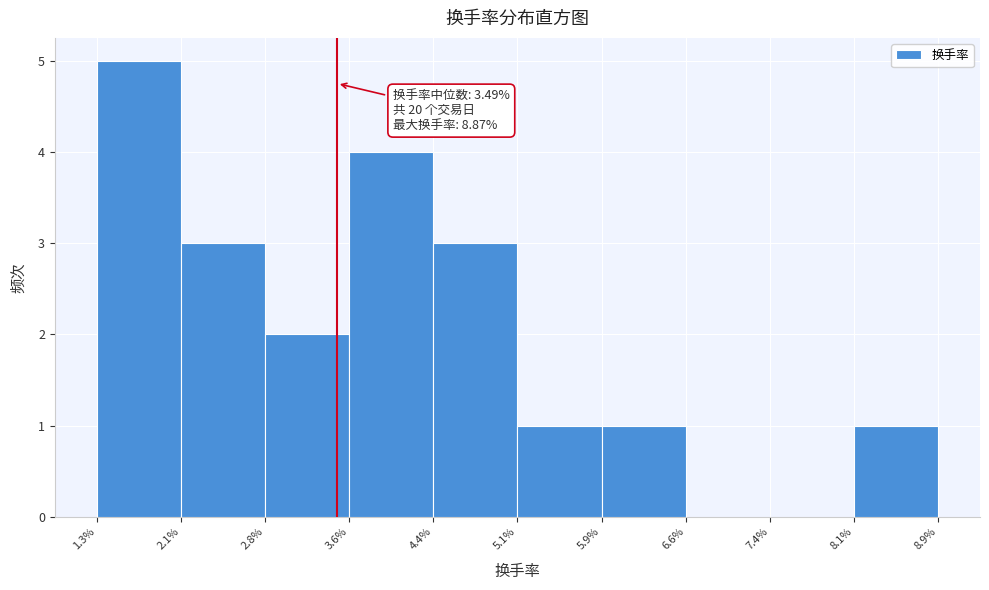

Over which range of the x-axis is the bar tallest?

1.3% to 2.1%